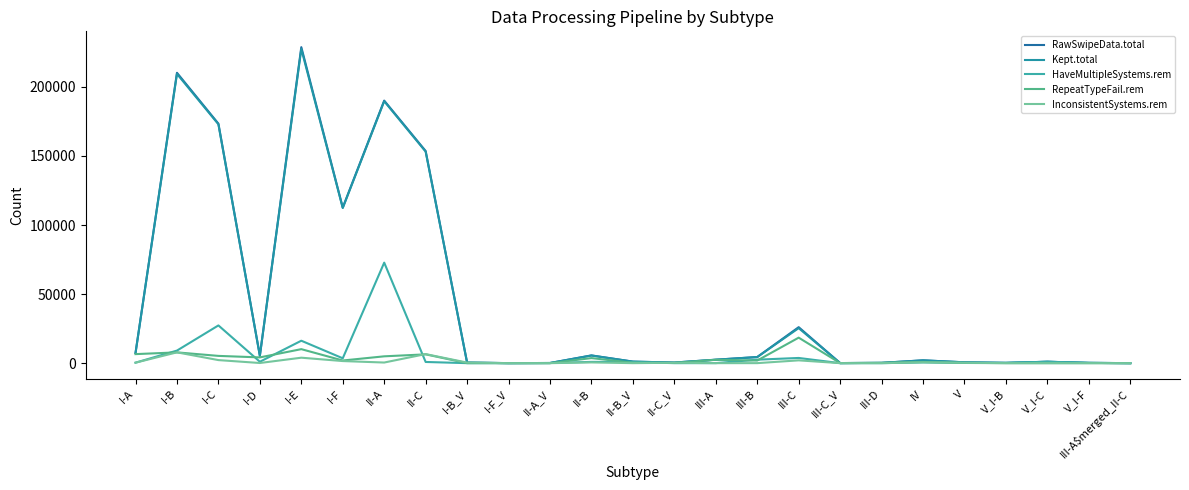

Rank the categories by HaveMultipleSystems.rem value from lowest to highest.

I-B_V, II-C_V, III-C_V, III-D, III-A$merged_II-C, I-F_V, III-A, II-A_V, V, V_I-B, V_I-F, I-A, IV, II-B_V, II-C, II-B, V_I-C, I-D, III-B, I-F, III-C, I-B, I-E, I-C, II-A